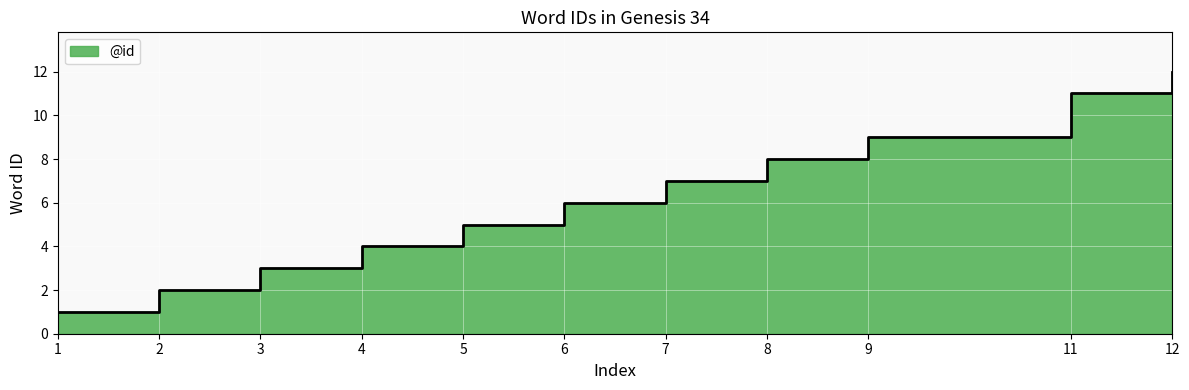

What is the difference between the values at 11 and 4?

7